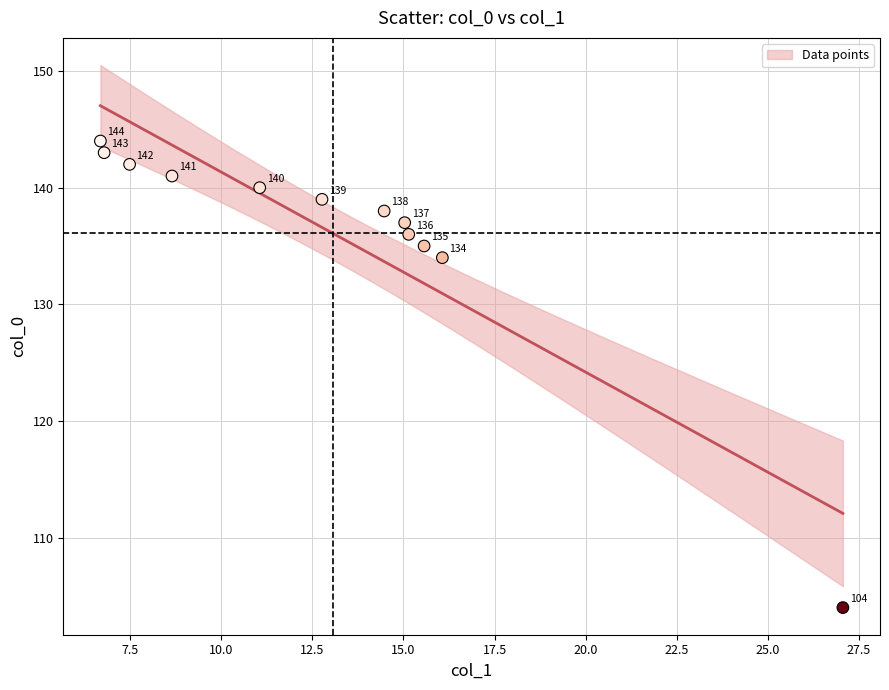

What Y value in the scatter plot is closest to 124?

134